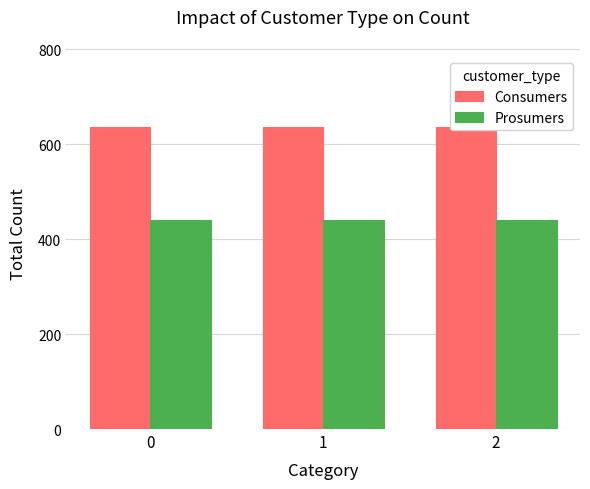

Rank the series by their average value, from lowest to highest.

Prosumers, Consumers